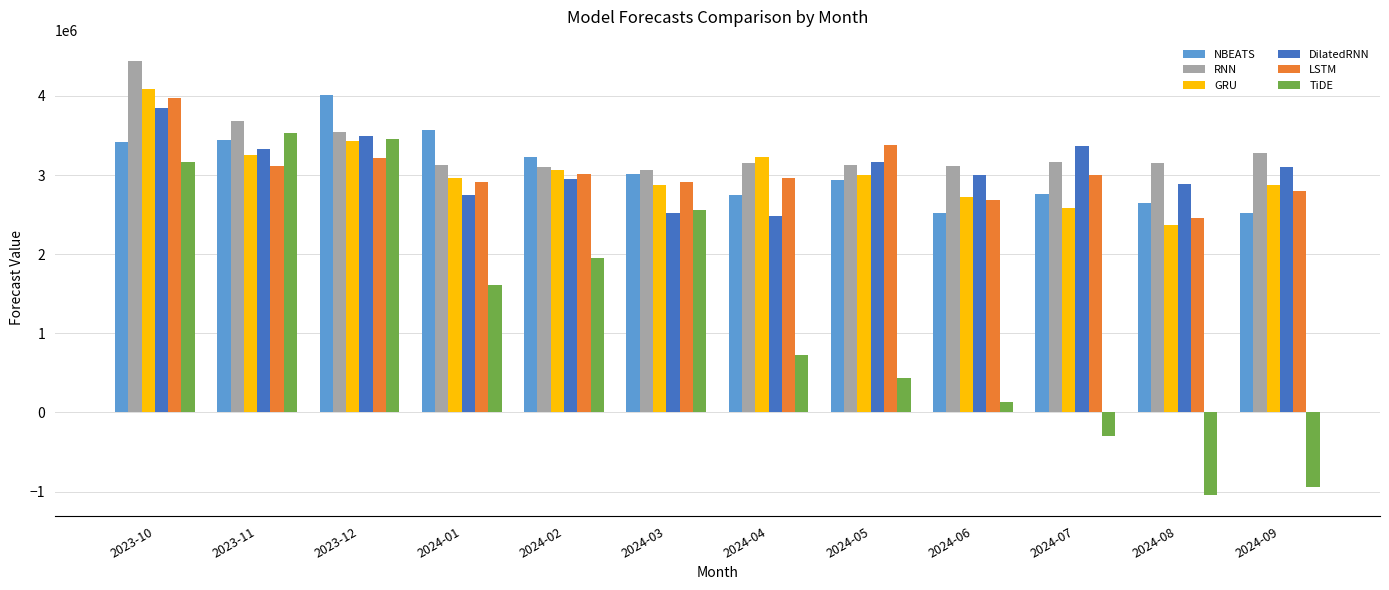

Which series changed the most between 2024-02 and 2024-05?

TiDE